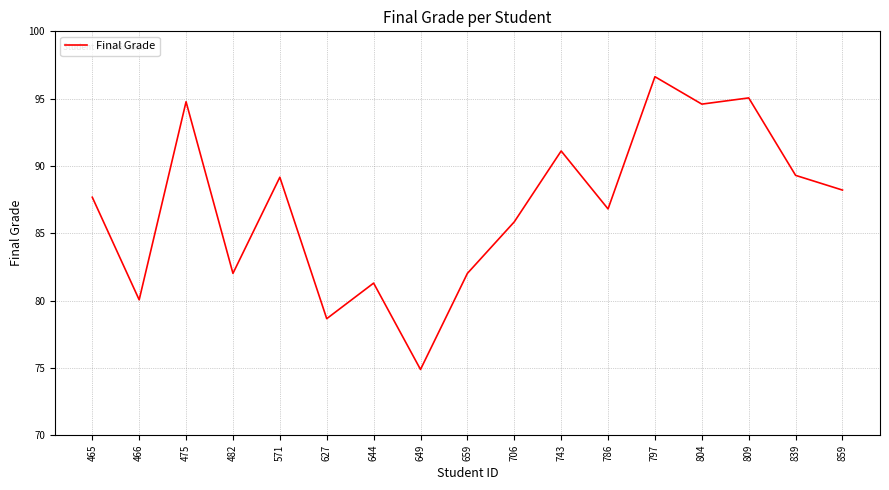

Read the value at 804.

94.6